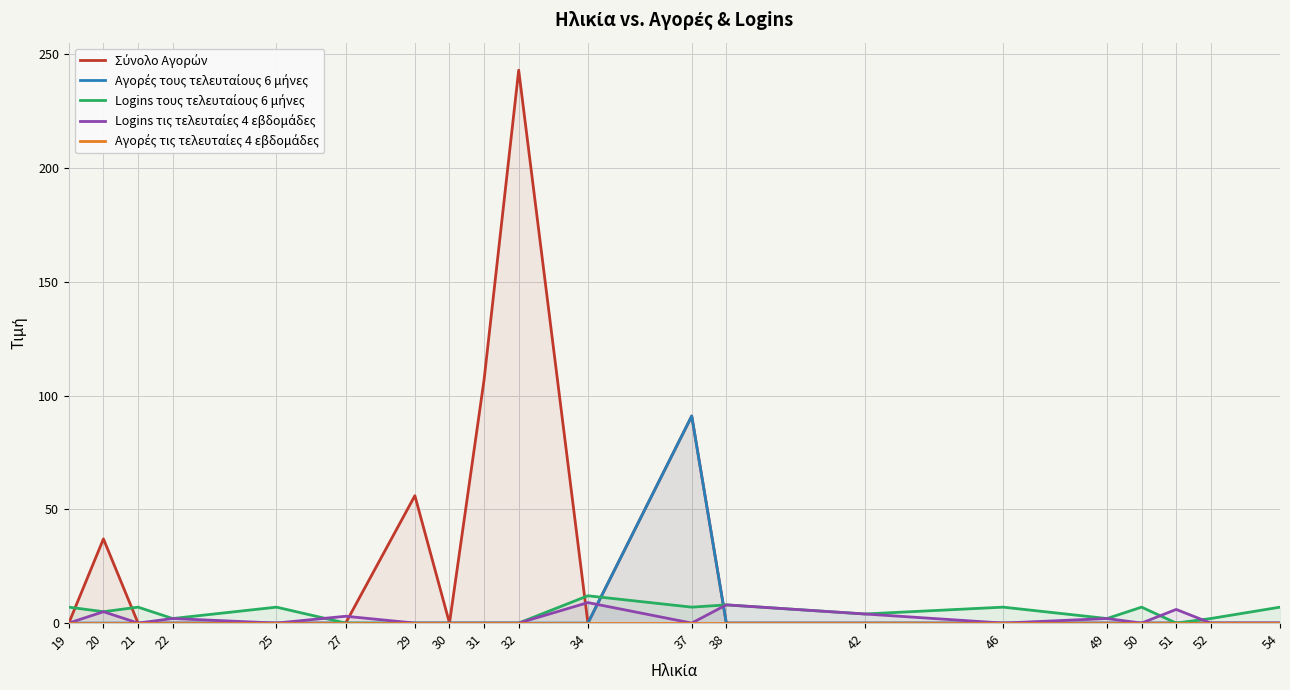

Reading right to left, extract all data points from this chart.

Σύνολο Αγορών: 54=0	52=0	51=0	50=0	49=0	46=0	42=0	38=0	37=91	34=0	32=243	31=107	30=0	29=56	27=0	25=0	22=0	21=0	20=37	19=0
Αγορές τους τελευταίους 6 μήνες: 54=0	52=0	51=0	50=0	49=0	46=0	42=0	38=0	37=91	34=0	32=0	31=0	30=0	29=0	27=0	25=0	22=0	21=0	20=0	19=0
Logins τους τελευταίους 6 μήνες: 54=7	52=2	51=0	50=7	49=2	46=7	42=4	38=8	37=7	34=12	32=0	31=0	30=0	29=0	27=0	25=7	22=2	21=7	20=5	19=7
Logins τις τελευταίες 4 εβδομάδες: 54=0	52=0	51=6	50=0	49=2	46=0	42=4	38=8	37=0	34=9	32=0	31=0	30=0	29=0	27=3	25=0	22=2	21=0	20=5	19=0
Αγορές τις τελευταίες 4 εβδομάδες: 54=0	52=0	51=0	50=0	49=0	46=0	42=0	38=0	37=0	34=0	32=0	31=0	30=0	29=0	27=0	25=0	22=0	21=0	20=0	19=0